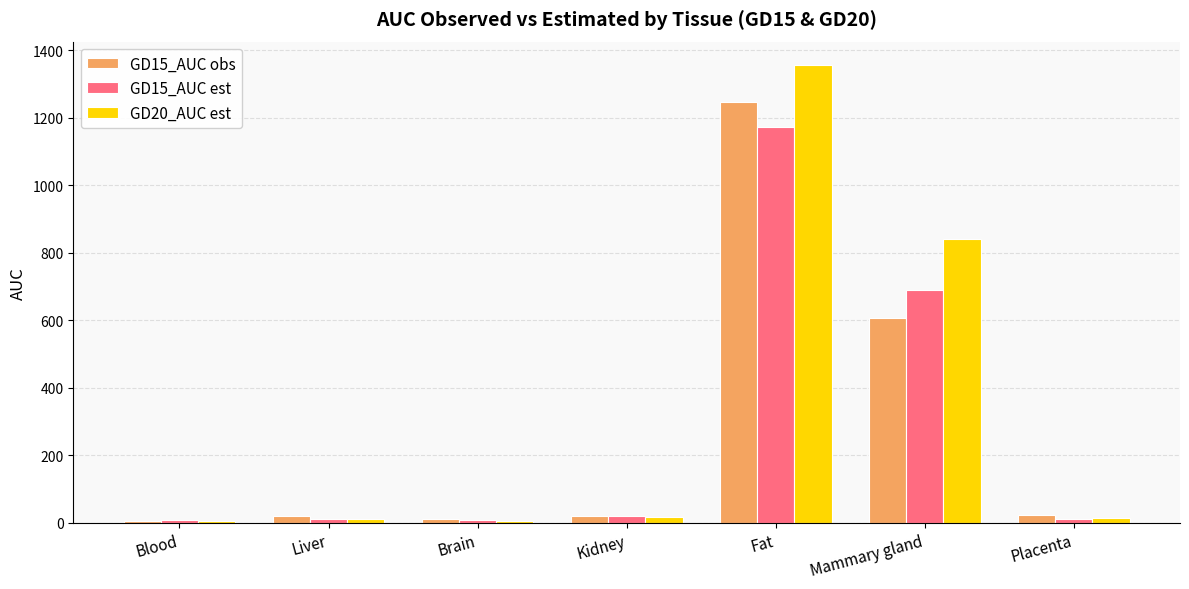

What is the minimum value for GD15_AUC est?

7.7